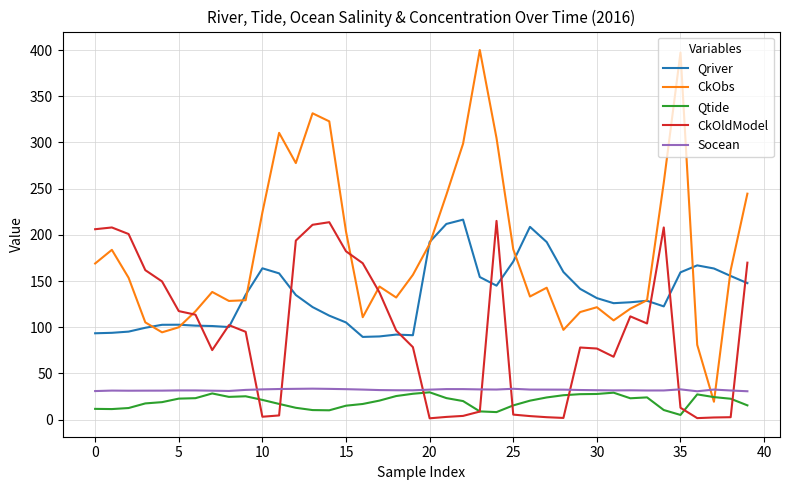

Which series ends up on top after the final intersection of CkObs and Socean?

CkObs